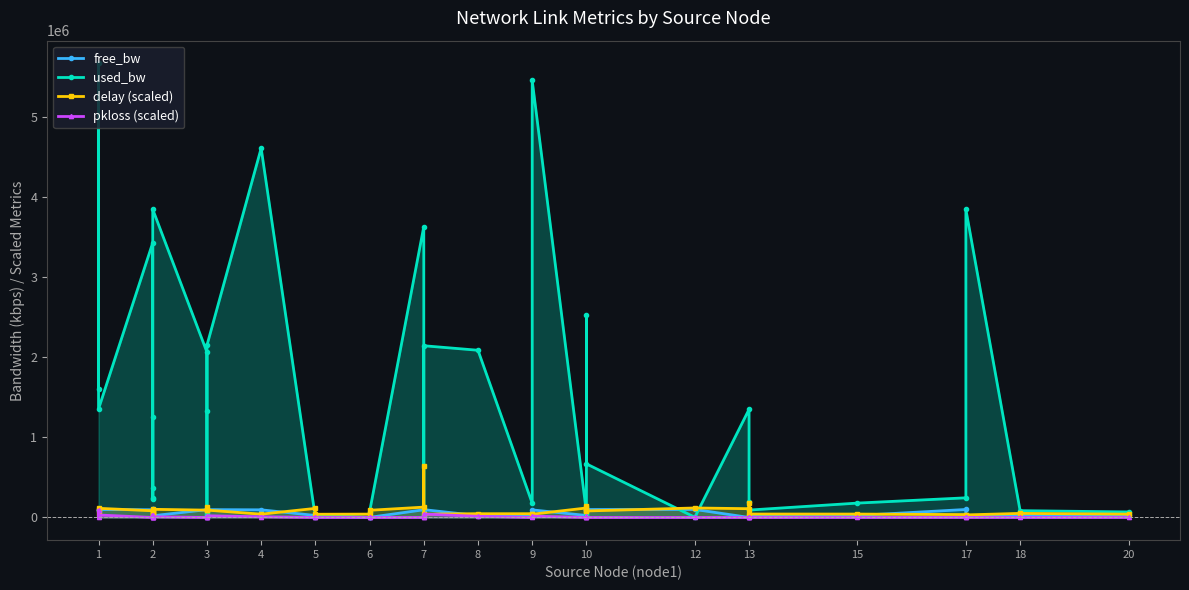

Between 7 and 3, which is larger?

3